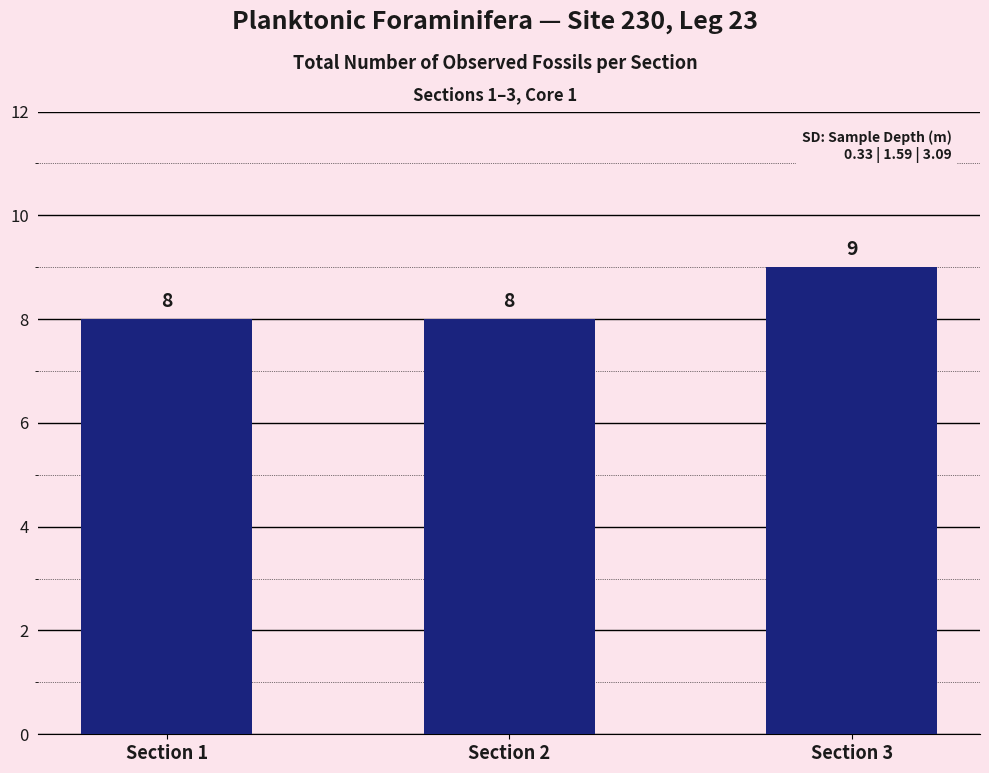

What is the sum of all values?

25